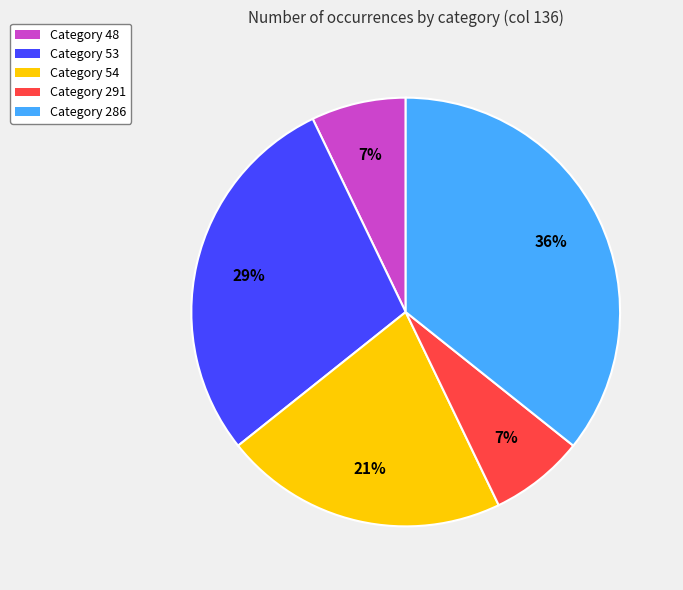

To the nearest percent, what is the difference between the largest and smallest slice percentages?

29%